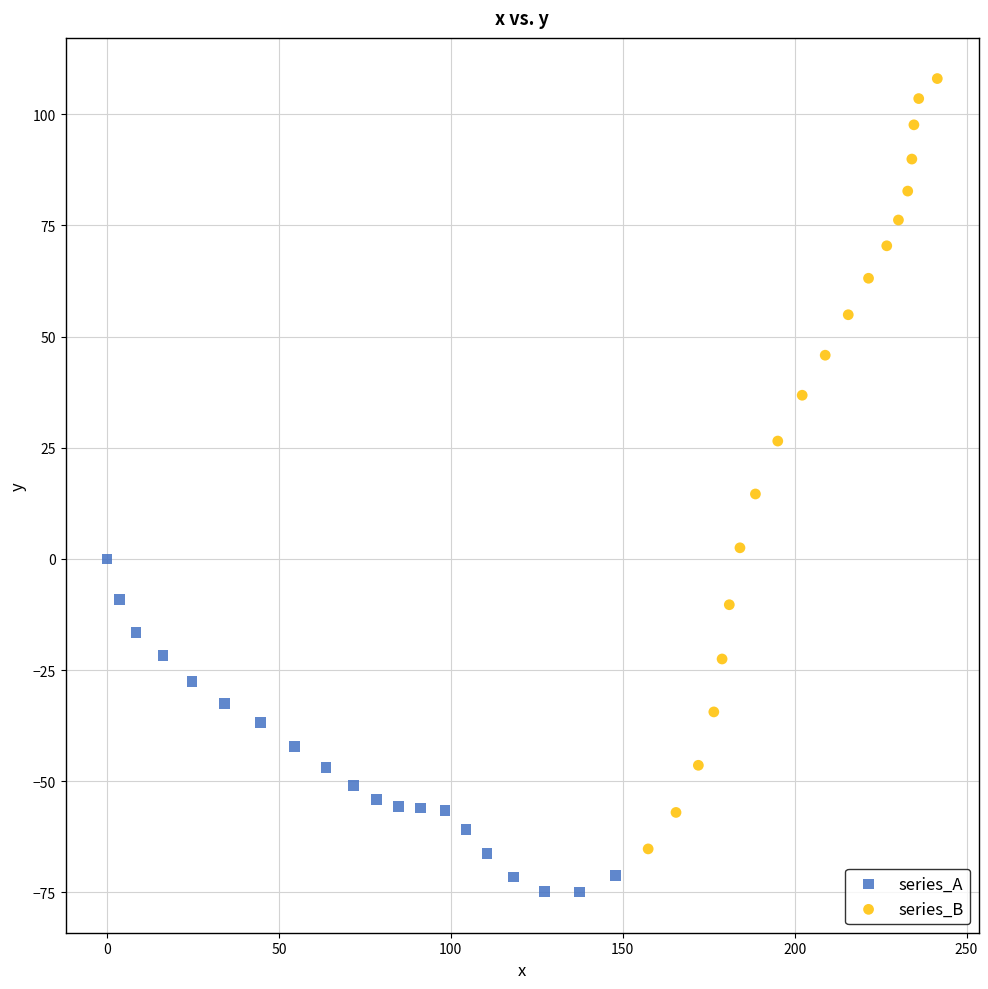

Which series has the largest Y range (max minus min)?

series_B